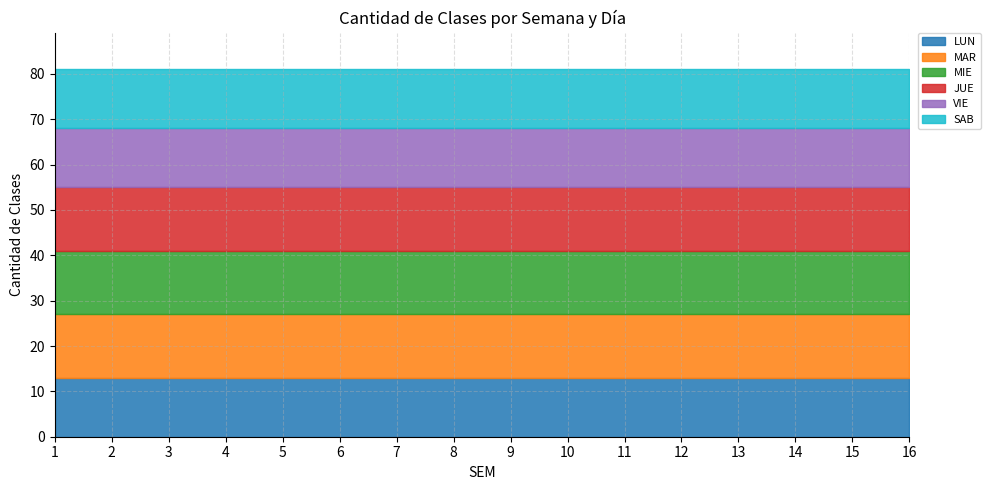

What is the total value across all series at 1?

81